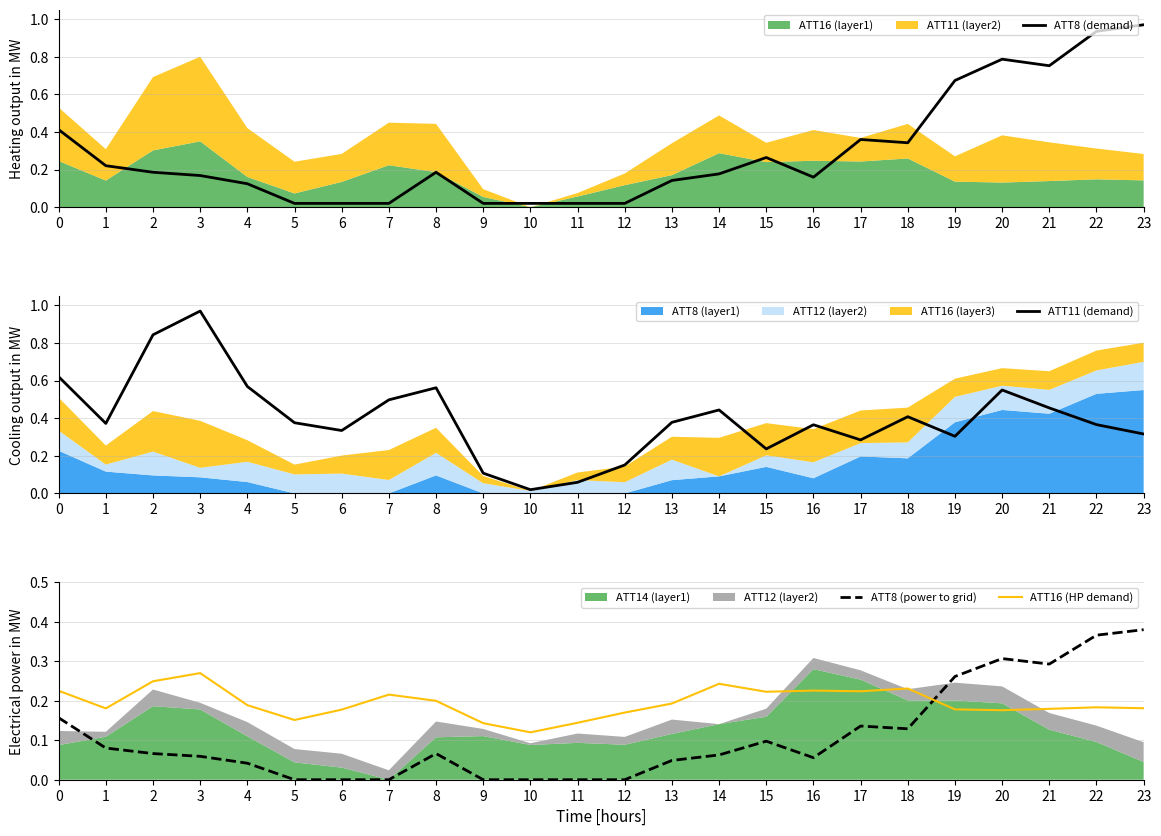

Where do ATT8 (power to grid) and ATT11 (demand) first cross each other?

21 and 22